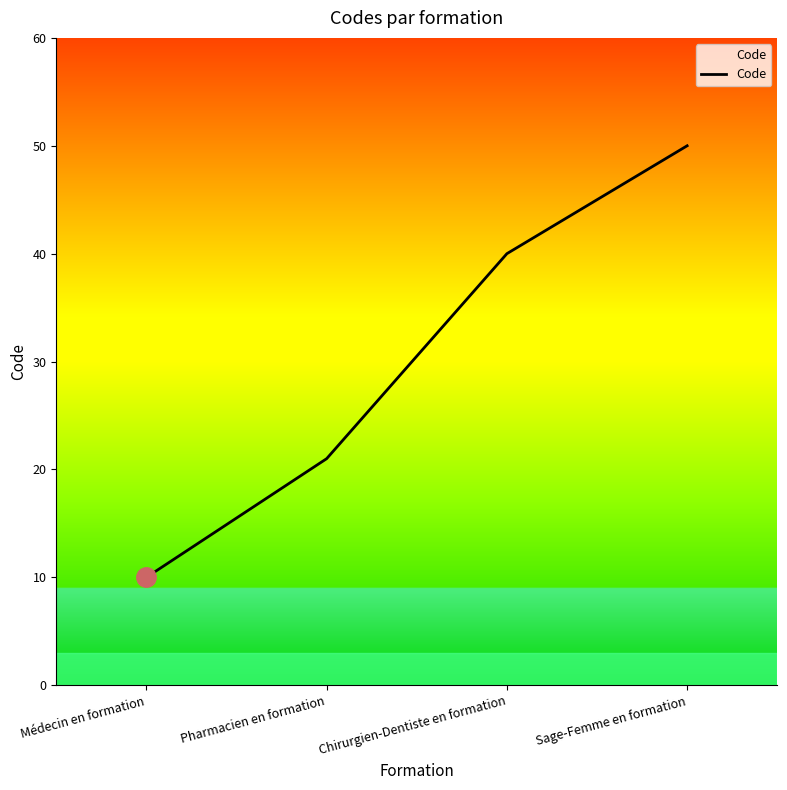

How many series are shown in this chart?

1